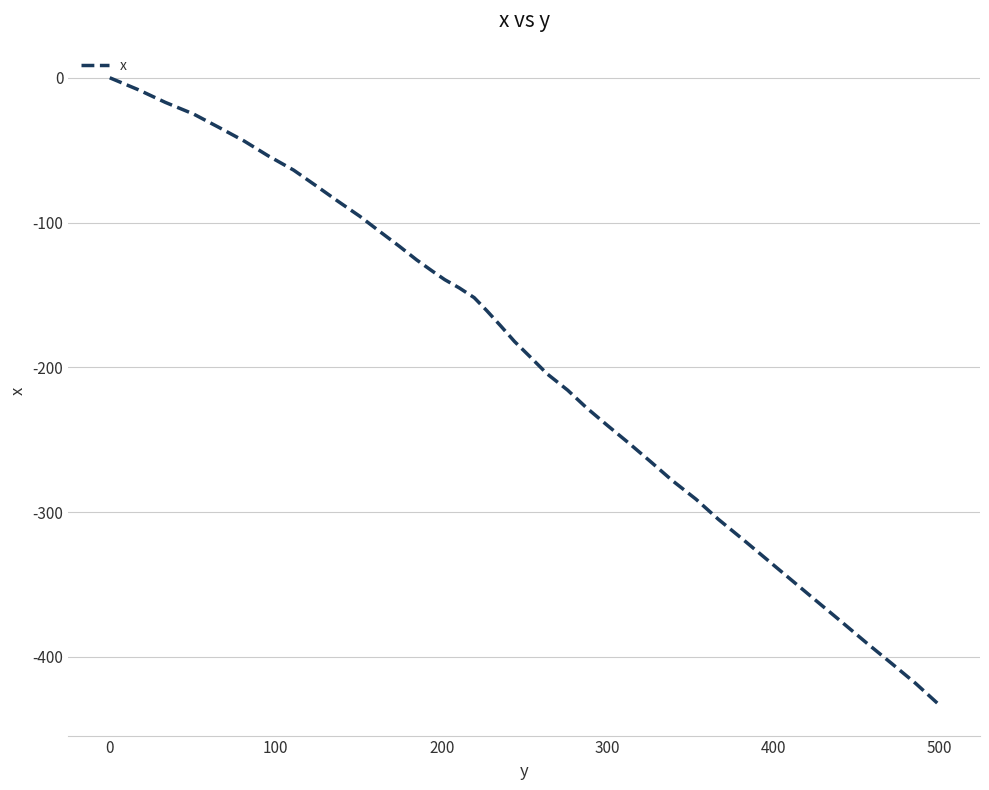

Does the chart display data point markers on the line(s)?

No